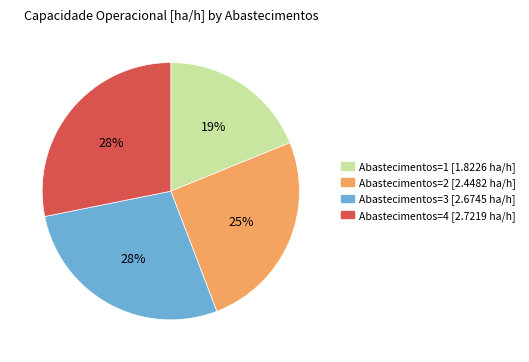

Which category has the smallest portion of the pie?

Abastecimentos=1